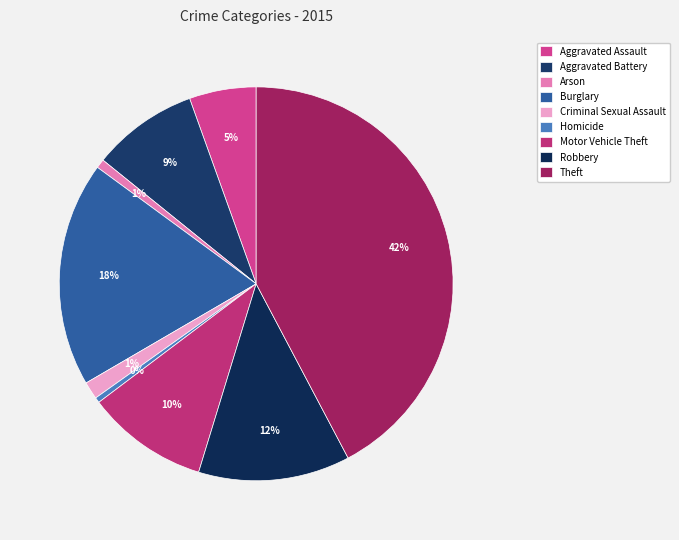

What is the change in value from Aggravated Assault to Motor Vehicle Theft?

+135